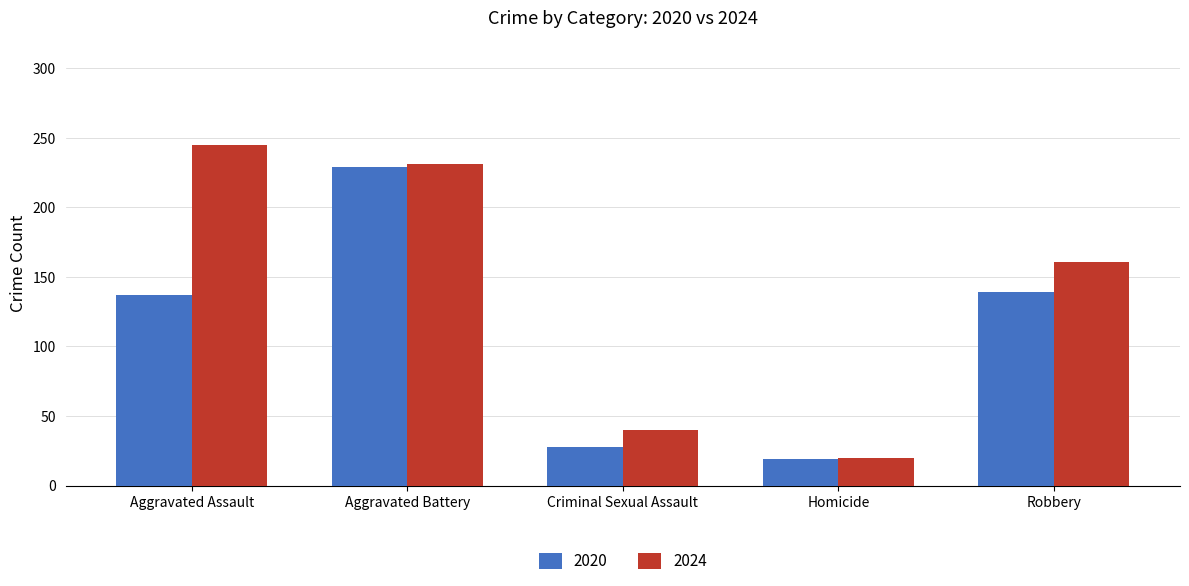

At which category does the chart reach its minimum across all series?

Homicide